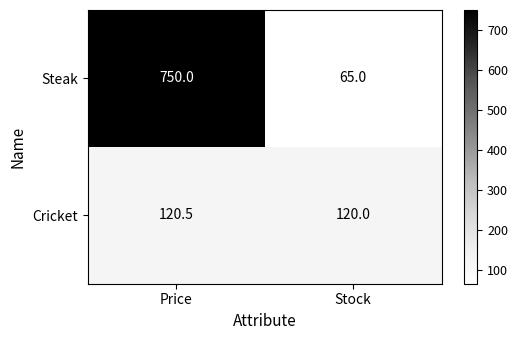

At which category is the sum across all series the highest?

Price